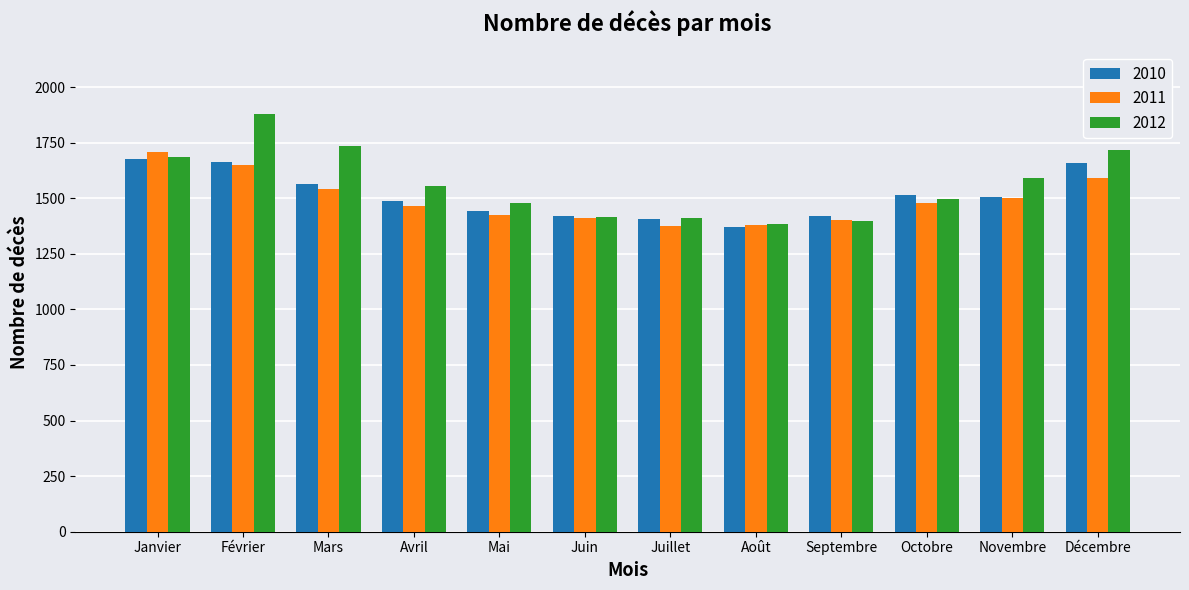

Which category has the highest value in the 2012 series?

Février